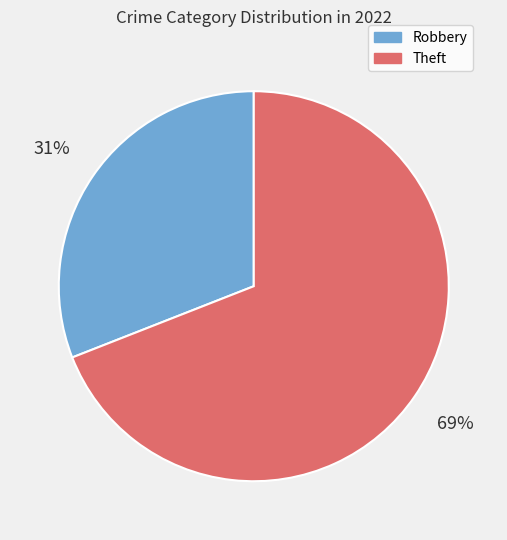

To the nearest percent, what is the difference between the largest and smallest slice percentages?

38%